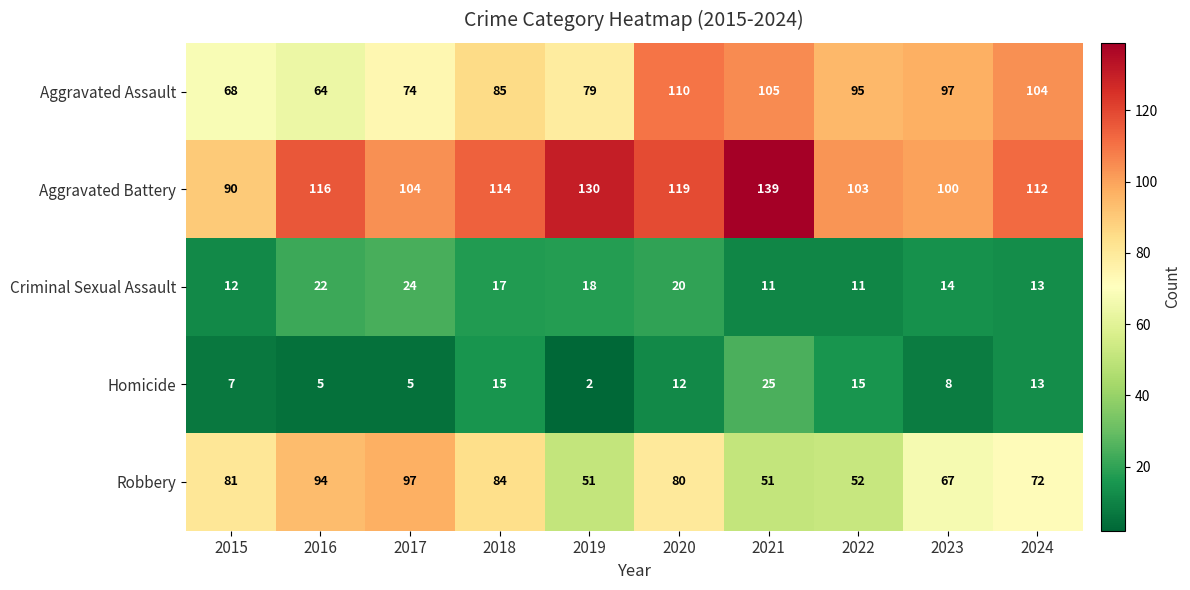

At which label does Robbery first exceed 80?

2015